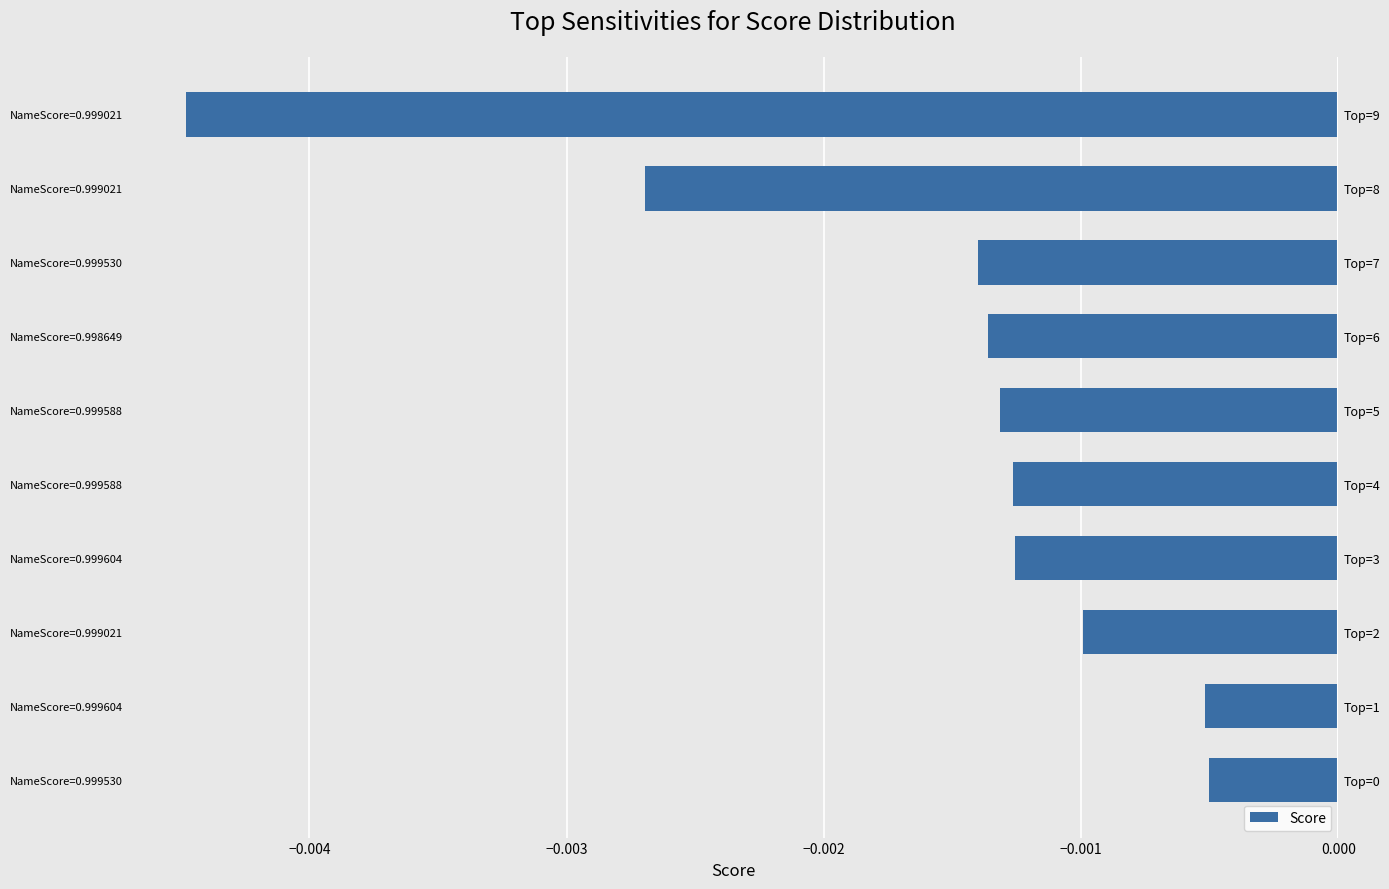

Is it true that the value at NameScore=0.999530 is -0.0?

False